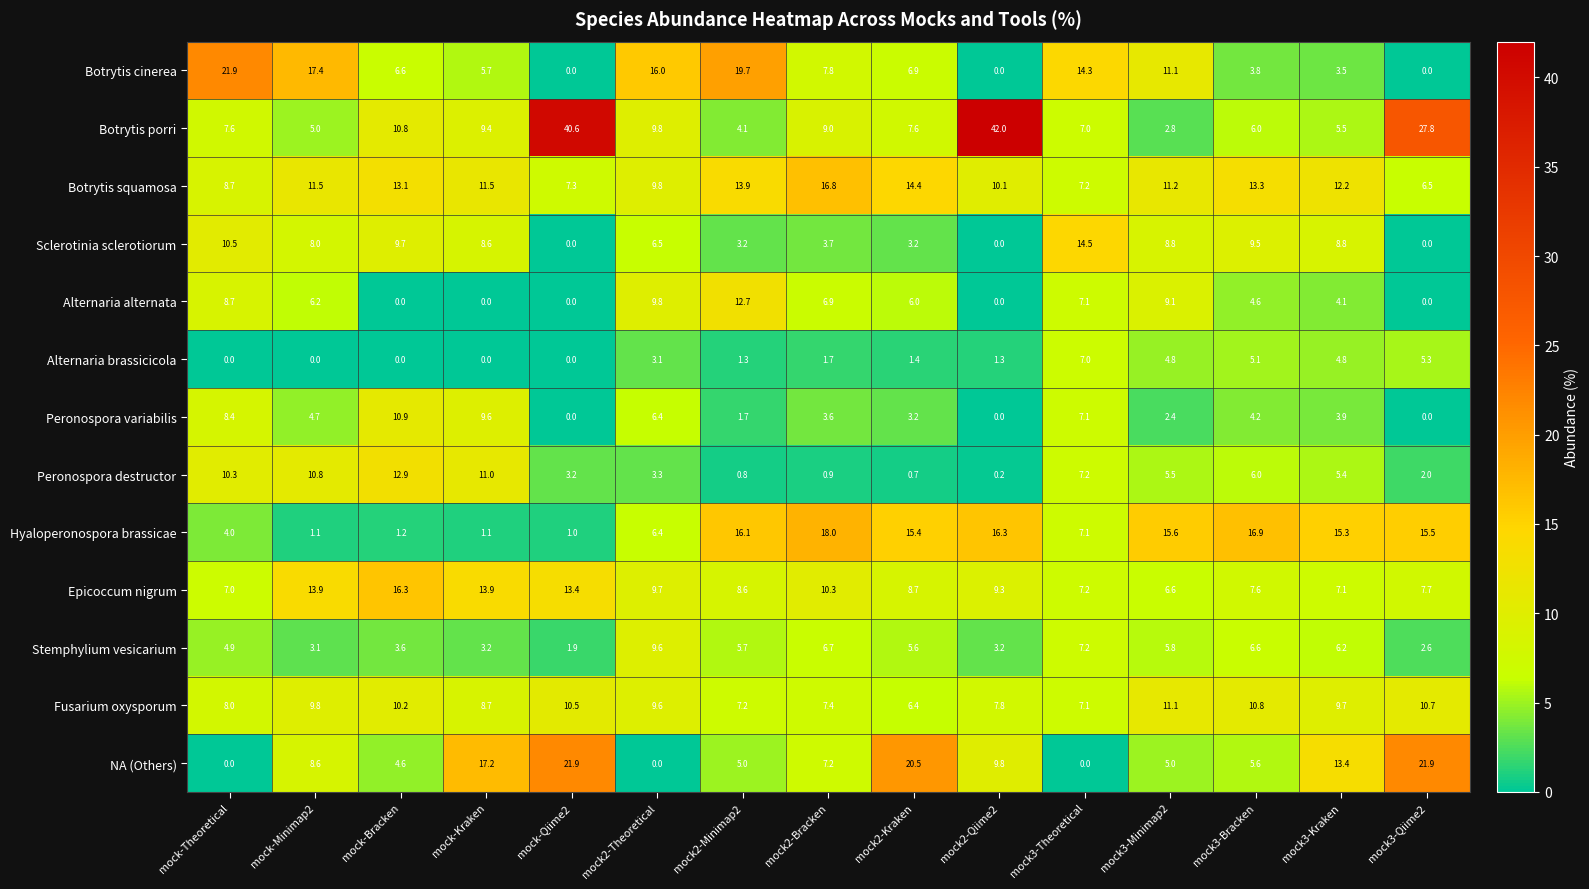

What is the maximum value for Sclerotinia sclerotiorum?

14.5